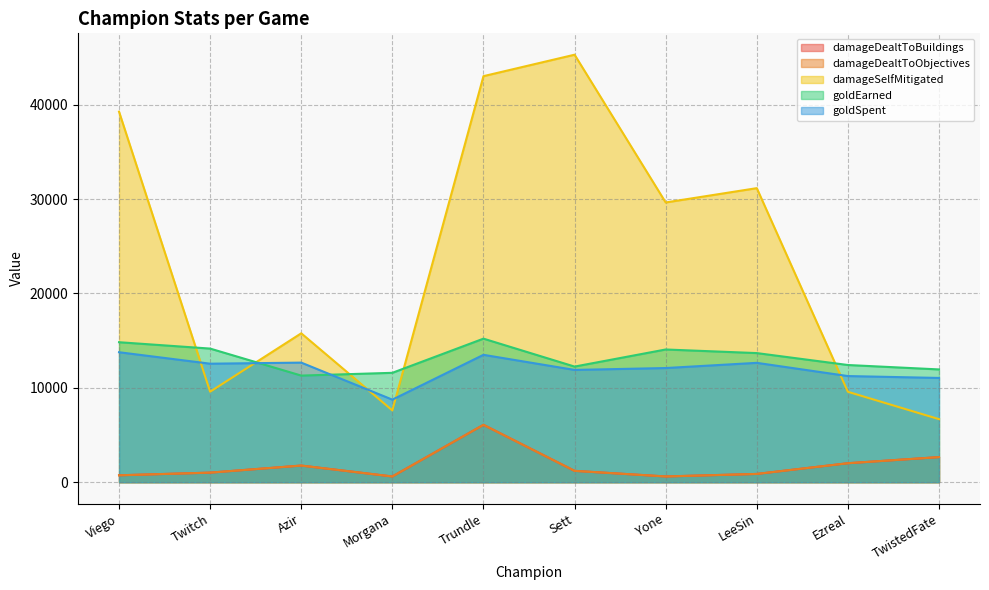

Between LeeSin and TwistedFate, which is larger?

TwistedFate